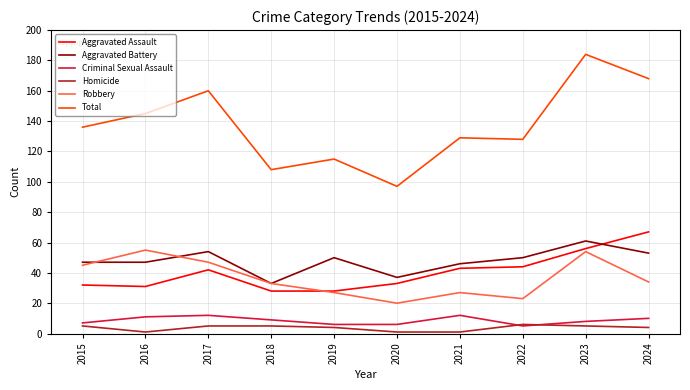

What is the highest value of the Aggravated Assault series?

67